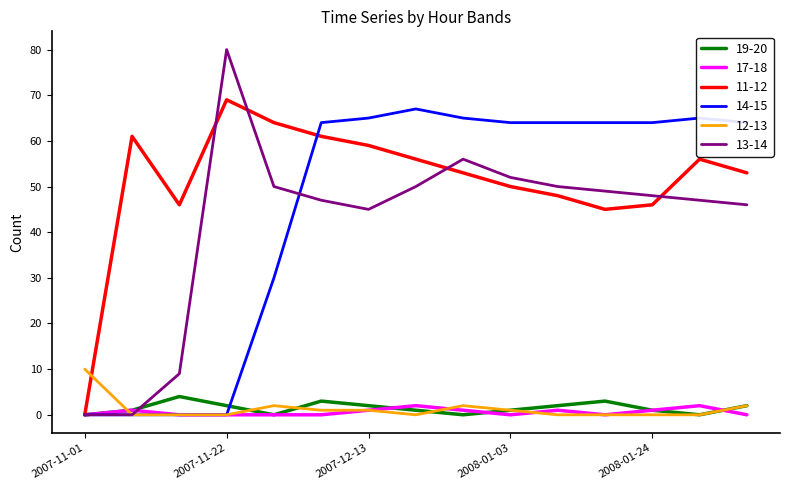

Which series has the widest spread of values?

13-14